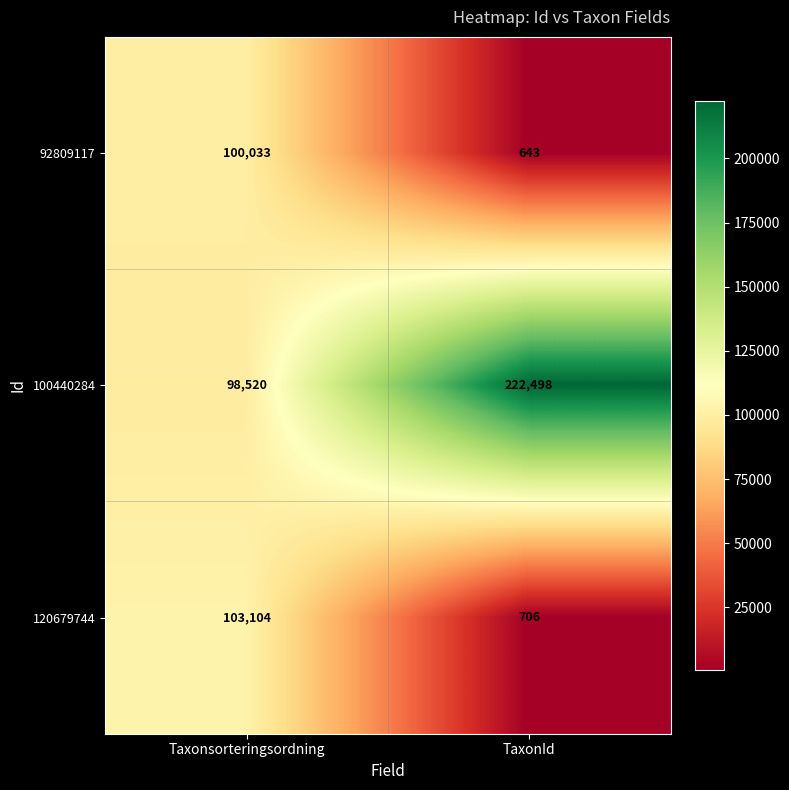

Which label corresponds to the largest value in the chart?

TaxonId